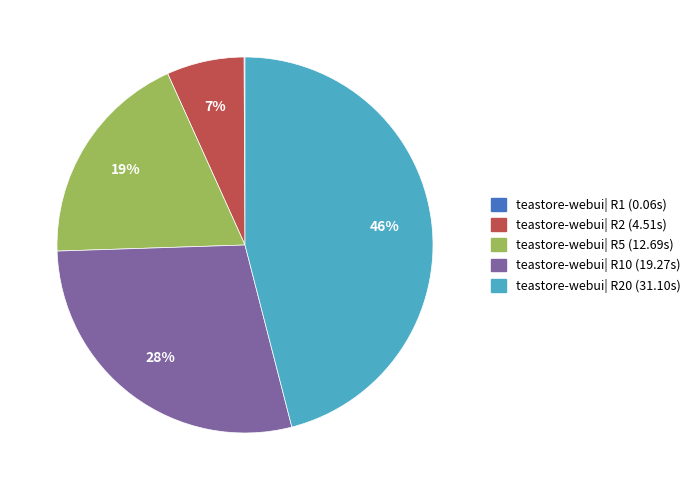

To the nearest percent, what is the difference between the largest and smallest slice percentages?

46%